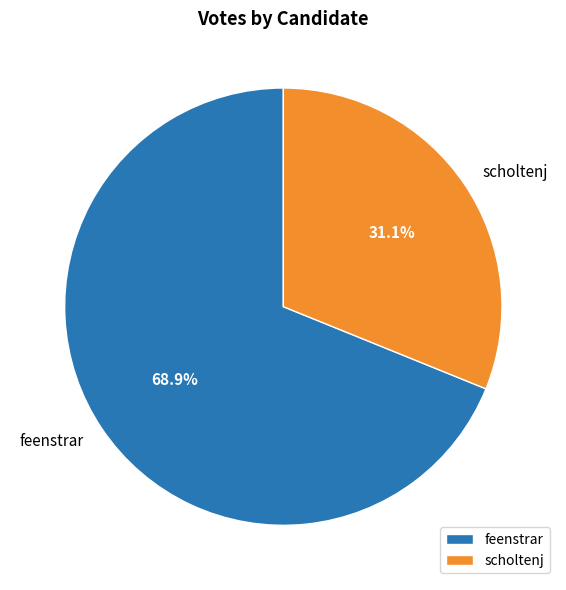

How many slices are in this pie chart?

2